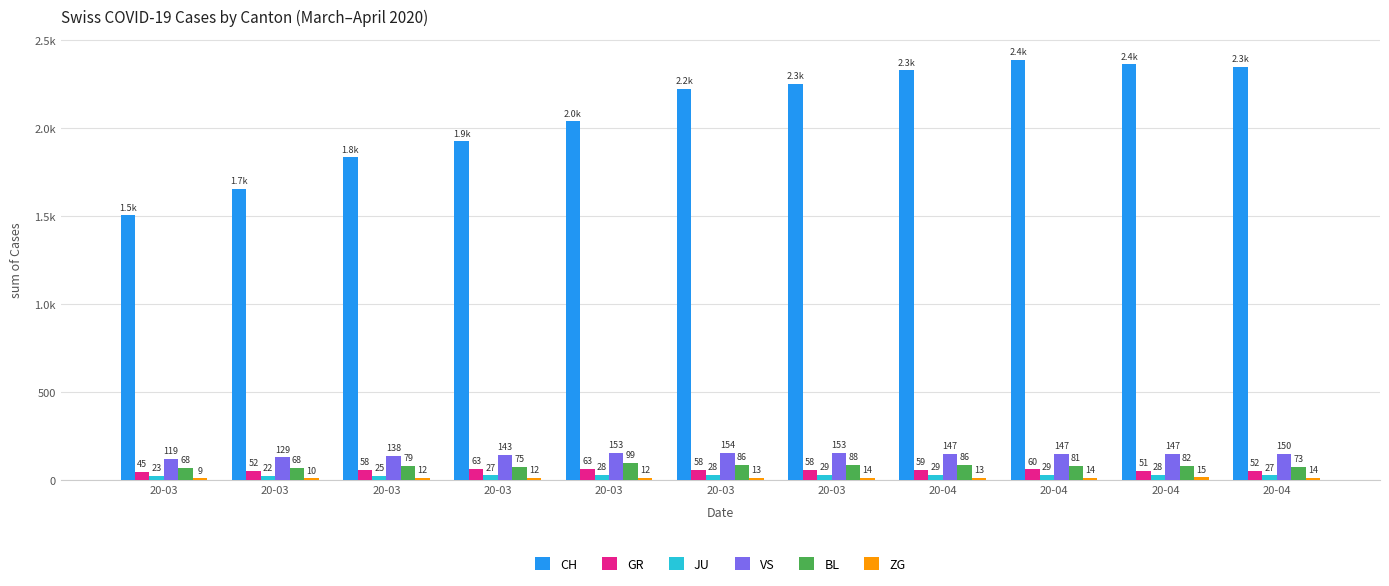

Does the chart contain stacked bars?

No